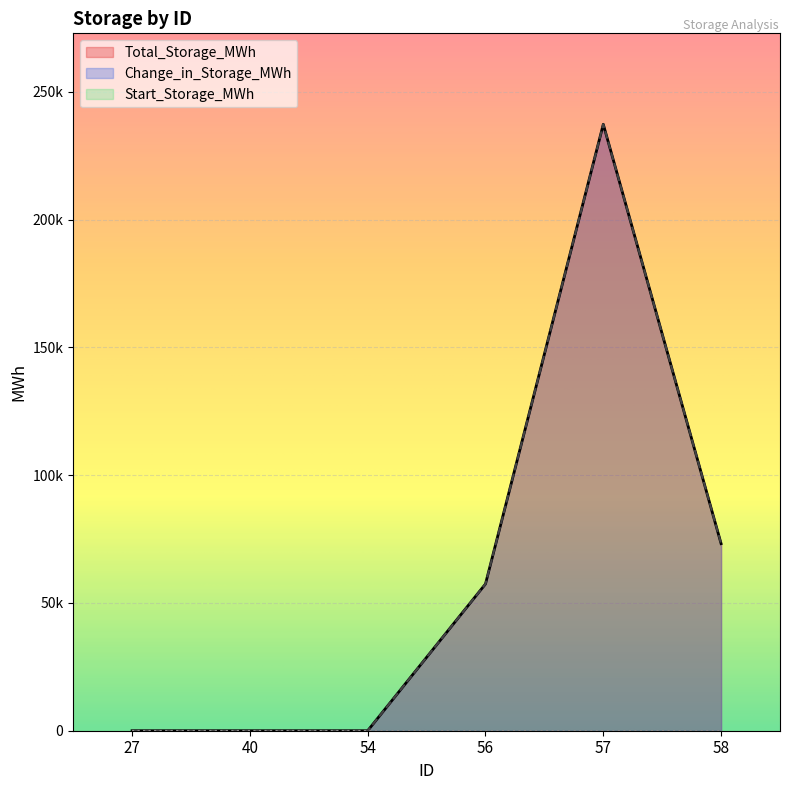

Does the chart display data point markers on the line(s)?

No